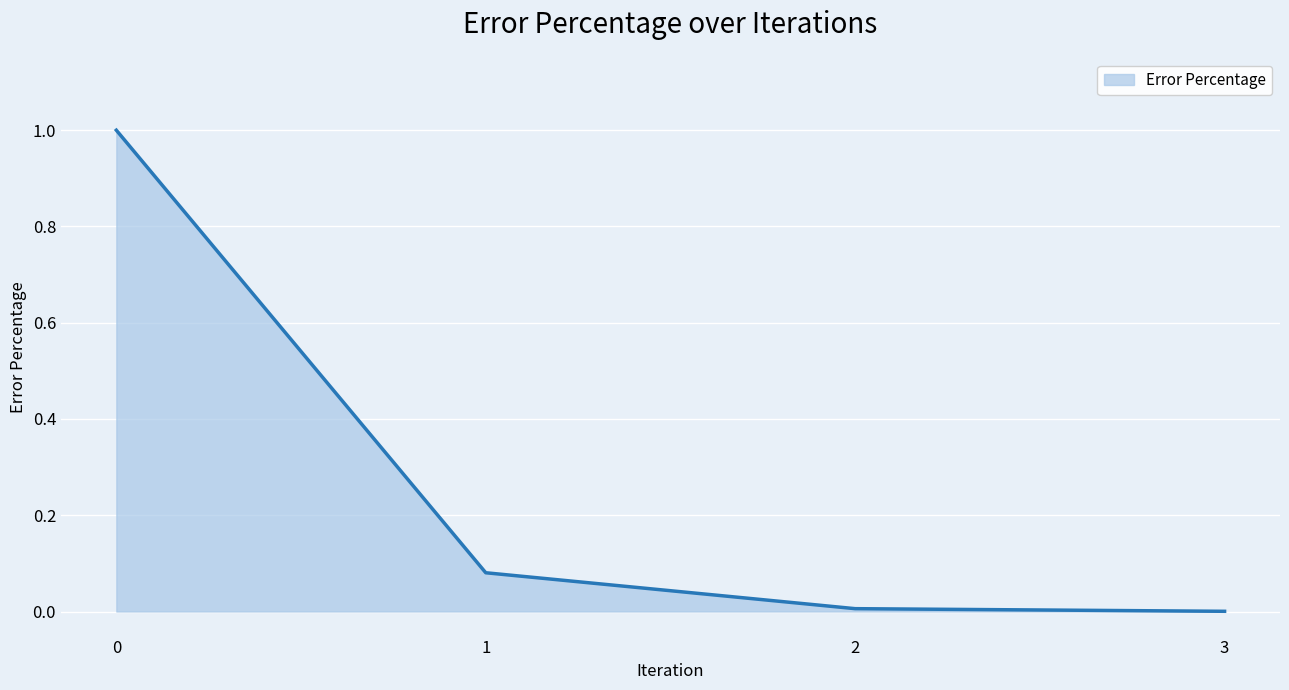

What is the difference between the maximum and minimum values?

1.0